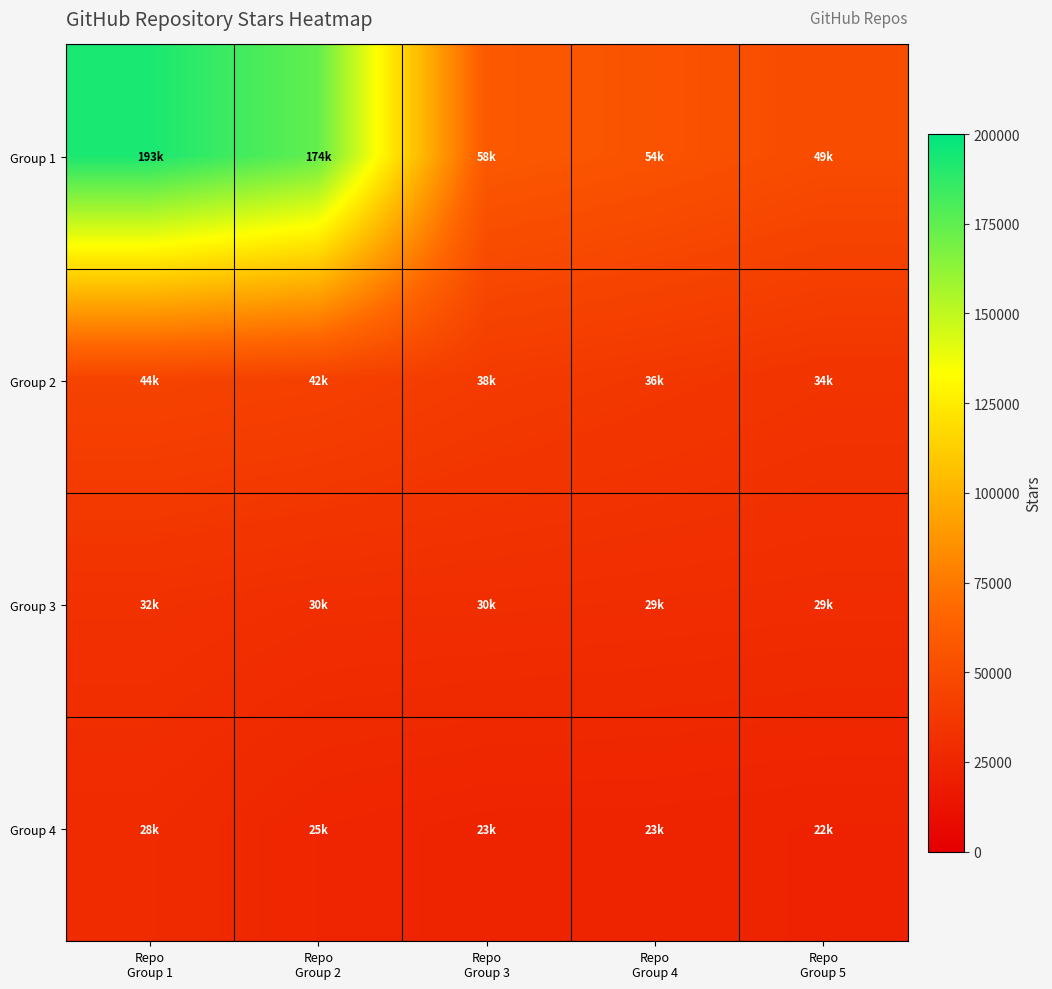

Reading left to right, list all the values displayed in this chart.

Group 1: Repo
Group 1=193000	Repo
Group 2=174000	Repo
Group 3=58100	Repo
Group 4=54300	Repo
Group 5=49900
Group 2: Repo
Group 1=44100	Repo
Group 2=42400	Repo
Group 3=38500	Repo
Group 4=36300	Repo
Group 5=34200
Group 3: Repo
Group 1=32299	Repo
Group 2=30600	Repo
Group 3=30400	Repo
Group 4=29900	Repo
Group 5=29400
Group 4: Repo
Group 1=28300	Repo
Group 2=25000	Repo
Group 3=23700	Repo
Group 4=23600	Repo
Group 5=22900